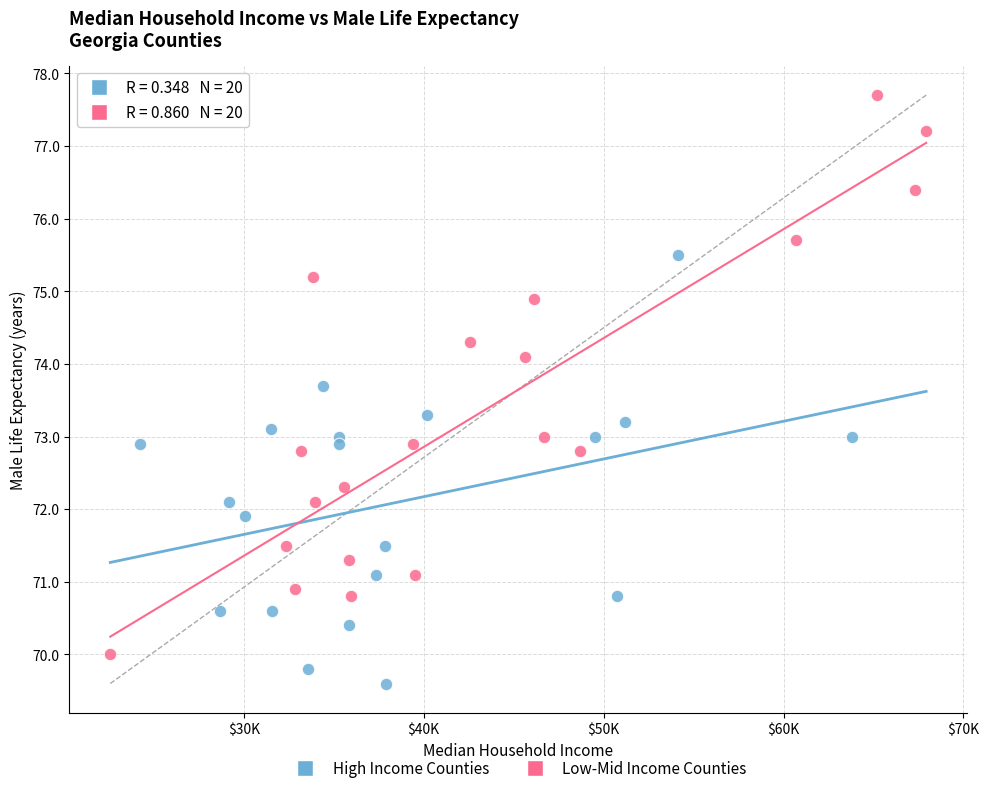

Which series contains the highest Y value?

Low-Mid Income Counties